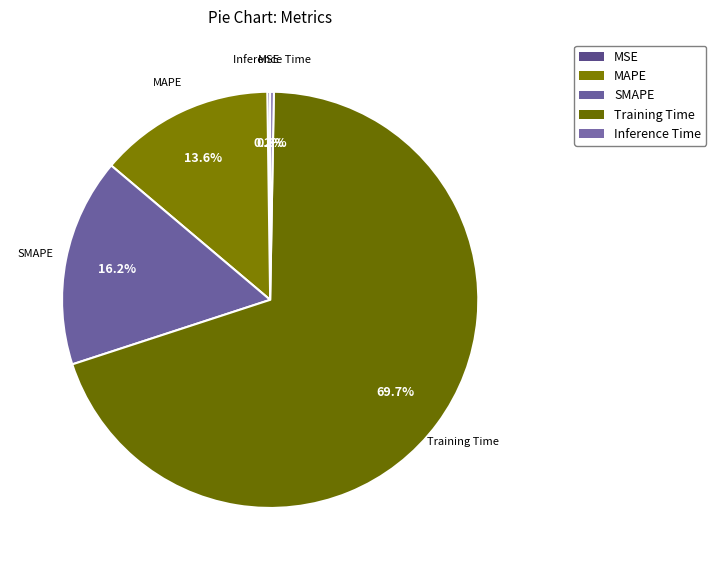

To the nearest percent, what is the average slice percentage?

20%